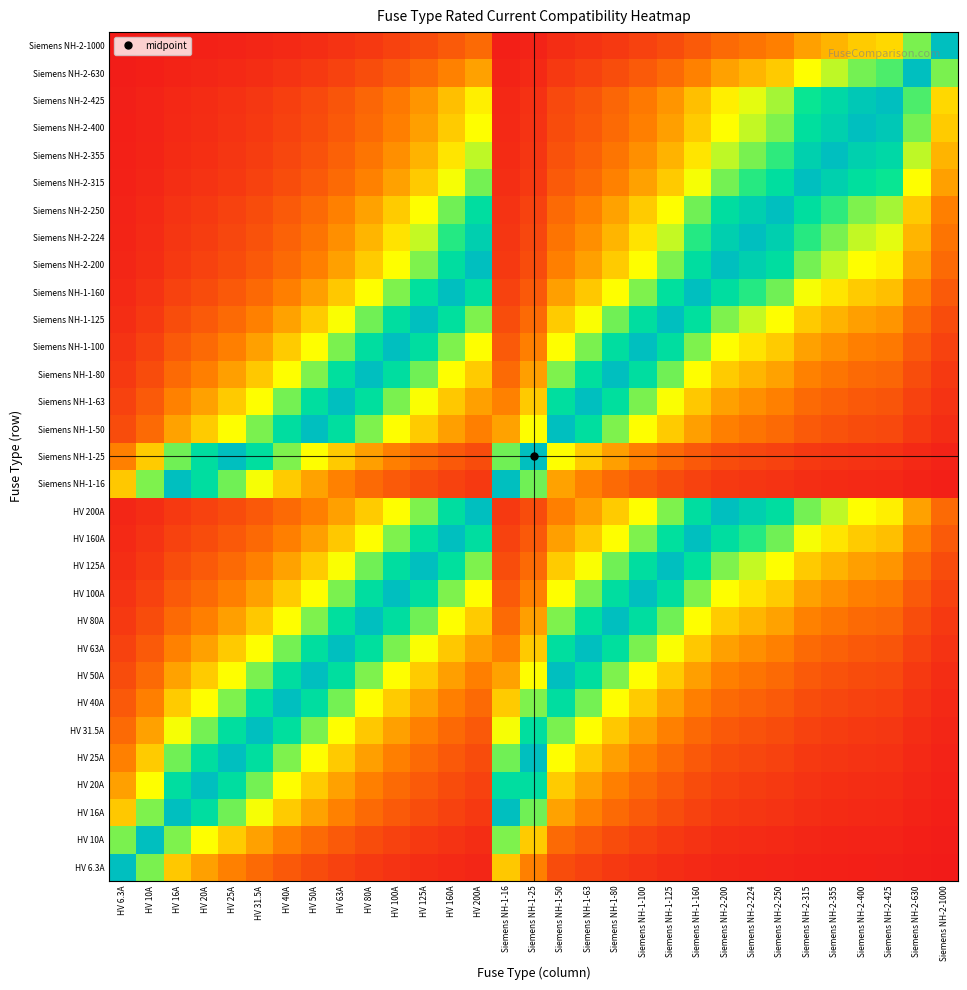

What is the difference between the highest and lowest values at HV 200A?

1.0